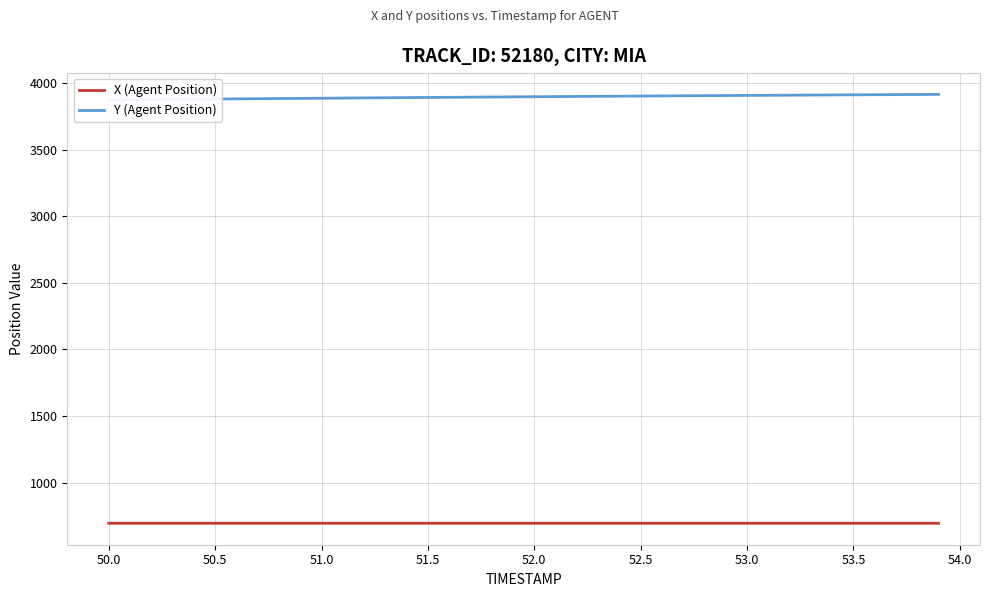

True or false: Y (Agent Position) and X (Agent Position) cross at least once.

False